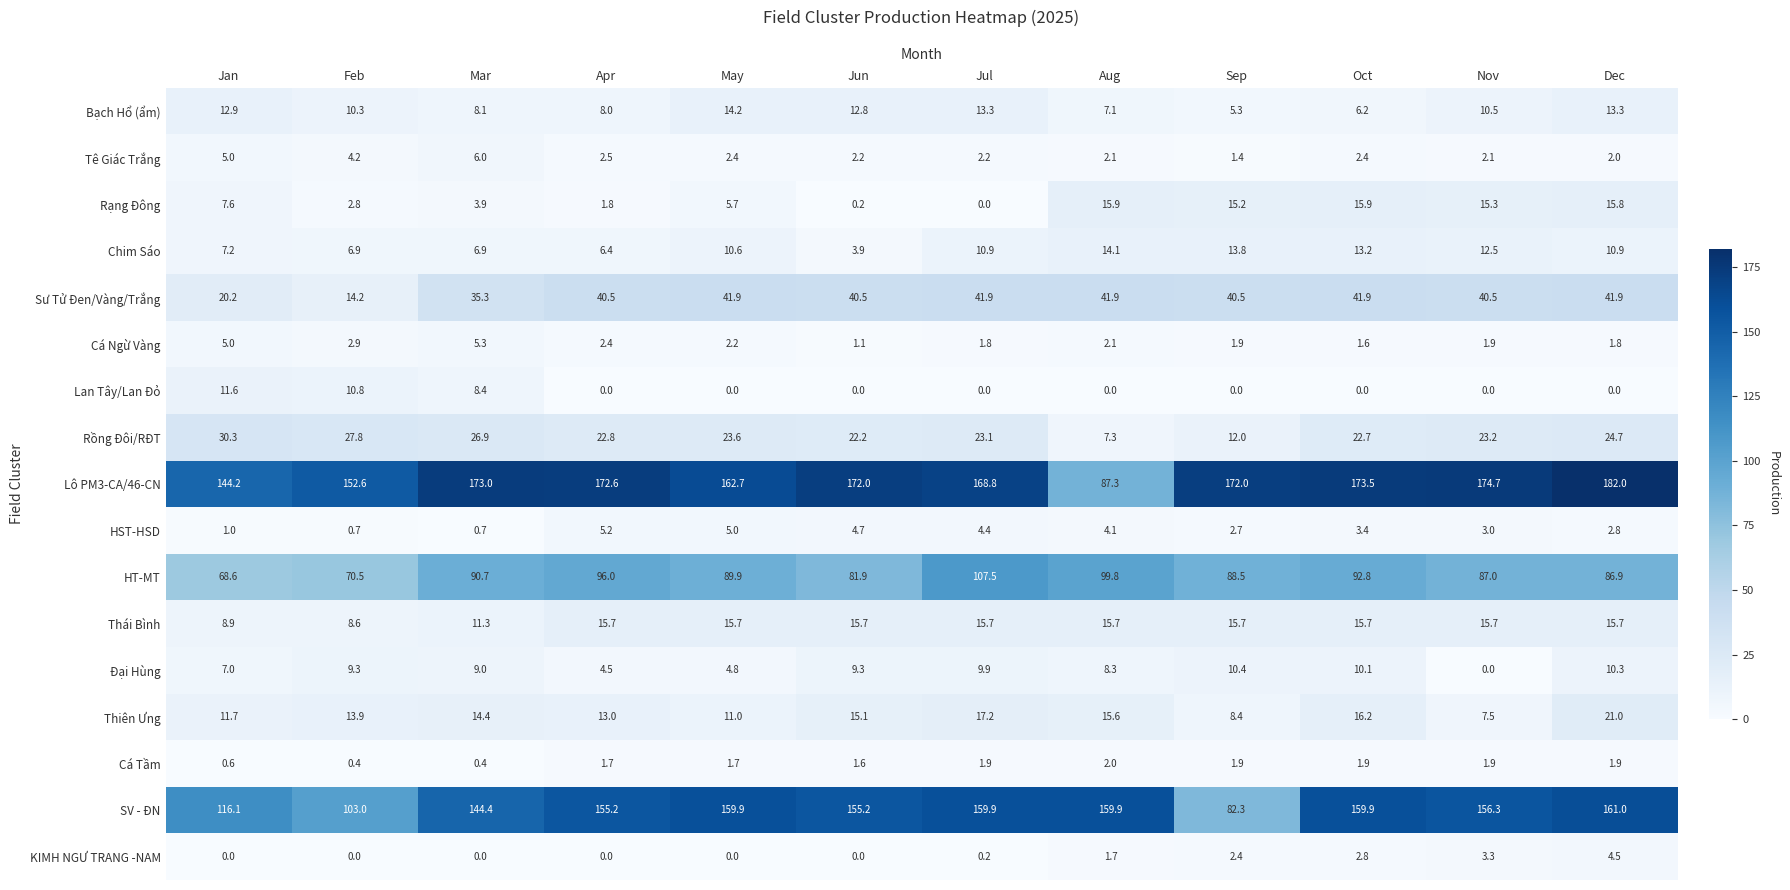

Rank the series by their maximum value, from lowest to highest.

Cá Tầm, KIMH NGƯ TRANG -NAM, HST-HSD, Cá Ngừ Vàng, Tê Giác Trắng, Đại Hùng, Lan Tây/Lan Đỏ, Chim Sáo, Bạch Hổ (ẩm), Thái Bình, Rạng Đông, Thiên Ưng, Rồng Đôi/RĐT, Sư Tử Đen/Vàng/Trắng, HT-MT, SV - ĐN, Lô PM3-CA/46-CN